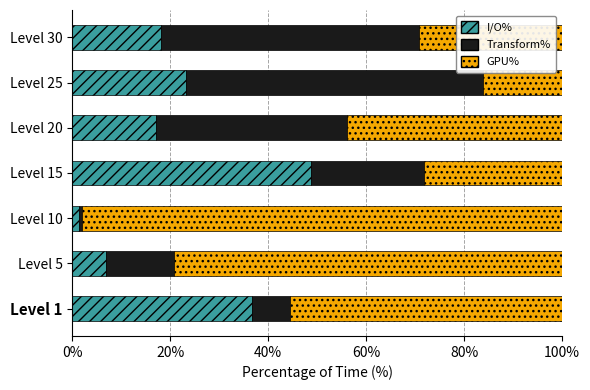

What is the highest value of the I/O% series?

48.7